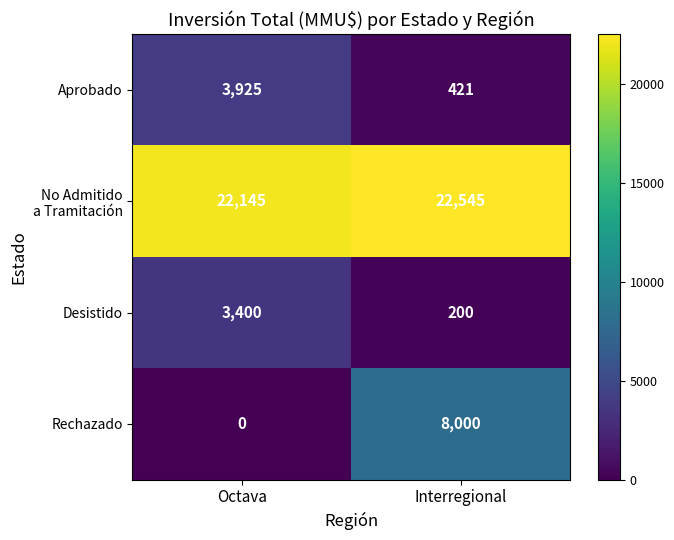

At which category does the chart reach its minimum across all series?

Octava